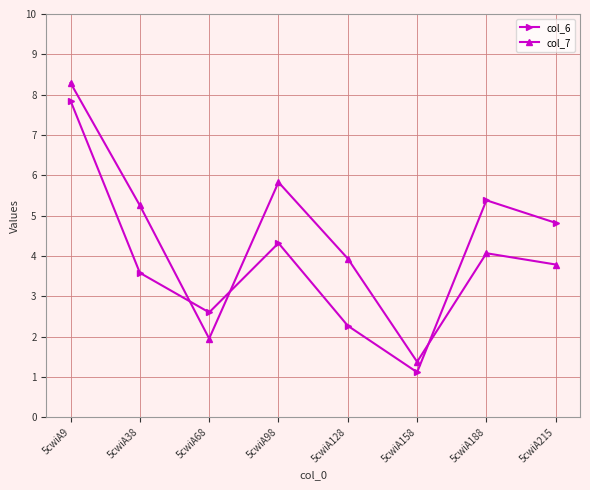

The col_6 series shows 7.8 at 5cwiA9. True or false?

True